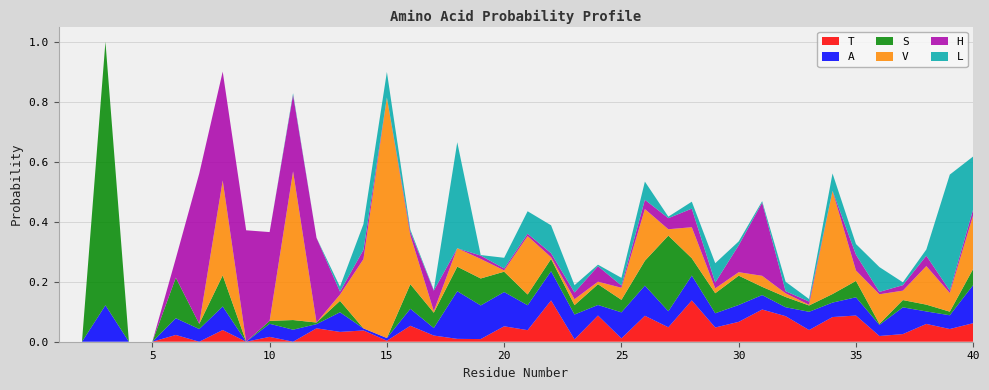

Reading right to left, transcribe all the data shown in this chart.

T: 40=0.1	39=0.0	38=0.1	37=0.0	36=0.0	35=0.1	34=0.1	33=0.0	32=0.1	31=0.1	30=0.1	29=0.0	28=0.1	27=0.0	26=0.1	25=0.0	24=0.1	23=0.0	22=0.1	21=0.0	20=0.1	19=0.0	18=0.0	17=0.0	16=0.1	15=0.0	14=0.0	13=0.0	12=0.0	11=0.0	10=0.0	9=0.0	8=0.0	7=0.0	6=0.0	5=0.0	4=0.0	3=0.0	2=0.0	1=0.0
A: 40=0.1	39=0.0	38=0.0	37=0.1	36=0.0	35=0.1	34=0.0	33=0.1	32=0.0	31=0.0	30=0.1	29=0.0	28=0.1	27=0.1	26=0.1	25=0.1	24=0.0	23=0.1	22=0.1	21=0.1	20=0.1	19=0.1	18=0.2	17=0.0	16=0.1	15=0.0	14=0.0	13=0.1	12=0.0	11=0.0	10=0.0	9=0.0	8=0.1	7=0.0	6=0.1	5=0.0	4=0.0	3=0.1	2=0.0	1=0.0
S: 40=0.1	39=0.0	38=0.0	37=0.0	36=0.0	35=0.1	34=0.0	33=0.0	32=0.0	31=0.0	30=0.1	29=0.1	28=0.1	27=0.3	26=0.1	25=0.0	24=0.1	23=0.0	22=0.0	21=0.0	20=0.1	19=0.1	18=0.1	17=0.1	16=0.1	15=0.0	14=0.0	13=0.0	12=0.0	11=0.0	10=0.0	9=0.0	8=0.1	7=0.0	6=0.1	5=0.0	4=0.0	3=0.9	2=0.0	1=0.0
V: 40=0.2	39=0.1	38=0.1	37=0.0	36=0.1	35=0.0	34=0.3	33=0.0	32=0.0	31=0.0	30=0.0	29=0.0	28=0.1	27=0.0	26=0.2	25=0.0	24=0.0	23=0.0	22=0.0	21=0.2	20=0.0	19=0.1	18=0.1	17=0.0	16=0.2	15=0.8	14=0.2	13=0.0	12=0.0	11=0.5	10=0.0	9=0.0	8=0.3	7=0.0	6=0.0	5=0.0	4=0.0	3=0.0	2=0.0	1=0.0
H: 40=0.0	39=0.0	38=0.0	37=0.0	36=0.0	35=0.1	34=0.0	33=0.0	32=0.0	31=0.2	30=0.1	29=0.0	28=0.1	27=0.0	26=0.0	25=0.0	24=0.1	23=0.0	22=0.0	21=0.0	20=0.0	19=0.0	18=0.0	17=0.1	16=0.0	15=0.0	14=0.0	13=0.0	12=0.3	11=0.3	10=0.3	9=0.4	8=0.4	7=0.5	6=0.1	5=0.0	4=0.0	3=0.0	2=0.0	1=0.0
L: 40=0.2	39=0.4	38=0.0	37=0.0	36=0.1	35=0.0	34=0.1	33=0.0	32=0.0	31=0.0	30=0.0	29=0.1	28=0.0	27=0.0	26=0.1	25=0.0	24=0.0	23=0.0	22=0.1	21=0.1	20=0.0	19=0.0	18=0.4	17=0.0	16=0.0	15=0.1	14=0.1	13=0.0	12=0.0	11=0.0	10=0.0	9=0.0	8=0.0	7=0.0	6=0.0	5=0.0	4=0.0	3=0.0	2=0.0	1=0.0